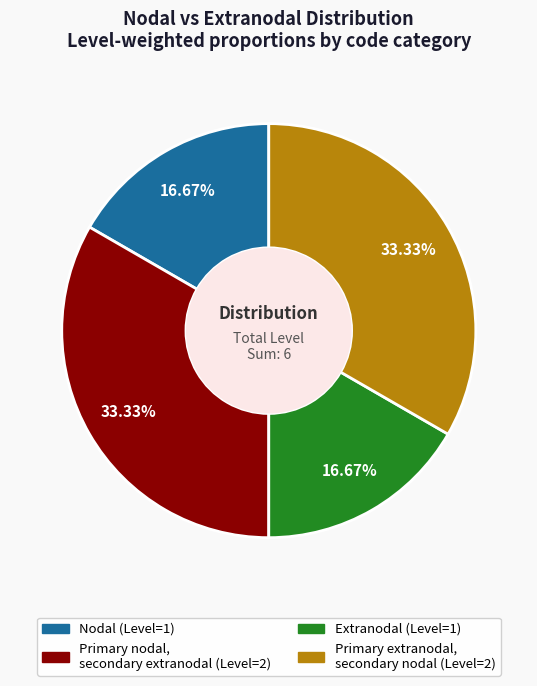

Is there a majority slice in this chart?

No